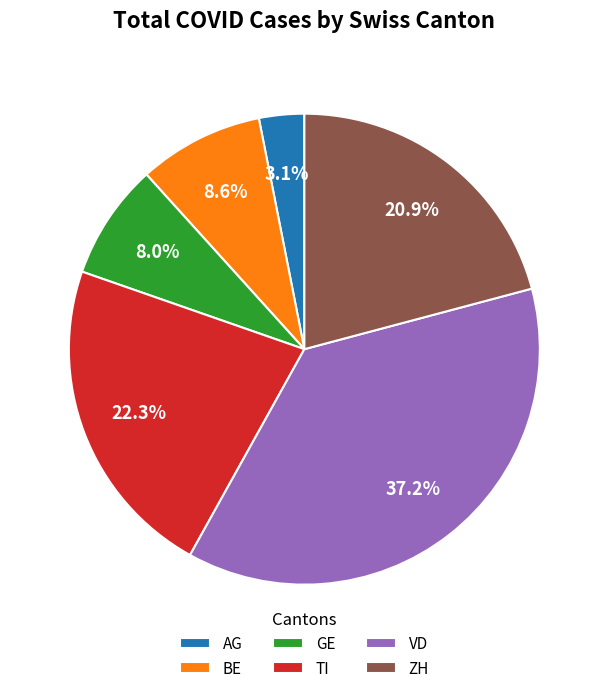

Count the number of slices in the pie.

6